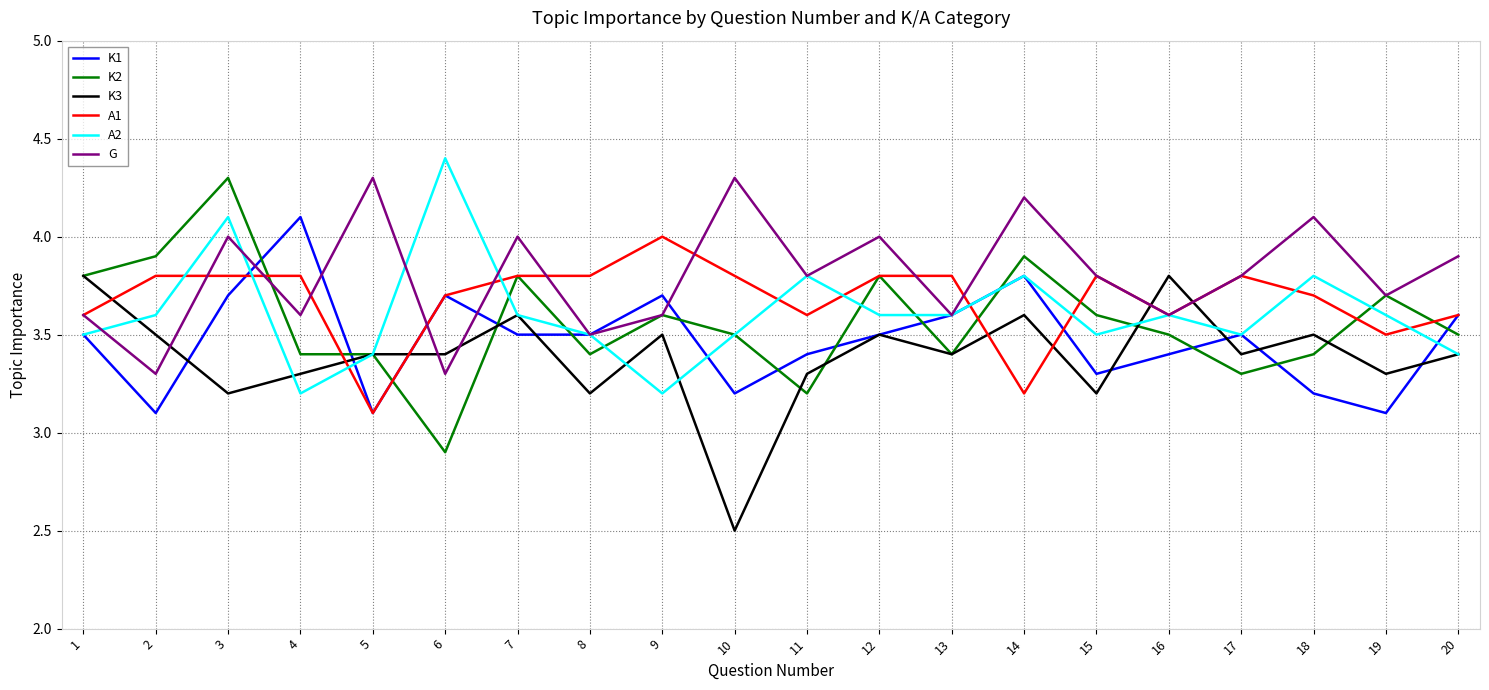

At which category does K1 reach its first local peak?

4